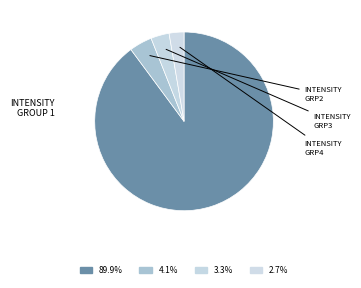

How many segments does this pie chart have?

4